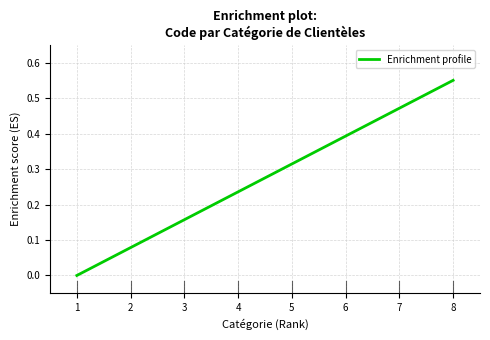

The chart shows a value of 0.8 at 7. True or false?

False